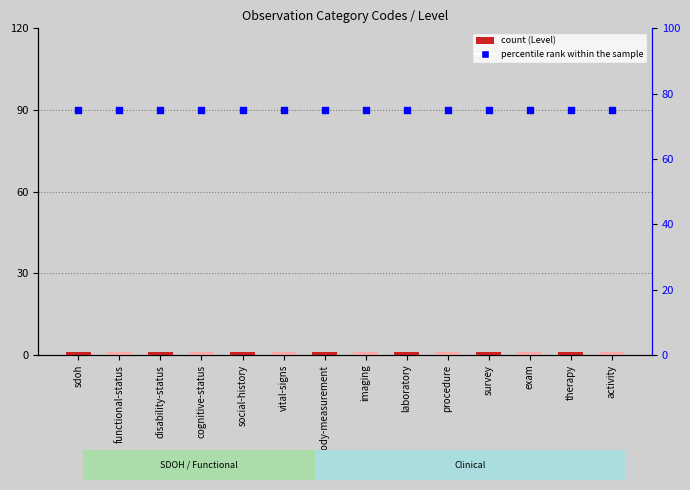

Which series reaches the maximum Y coordinate?

percentile rank within the sample